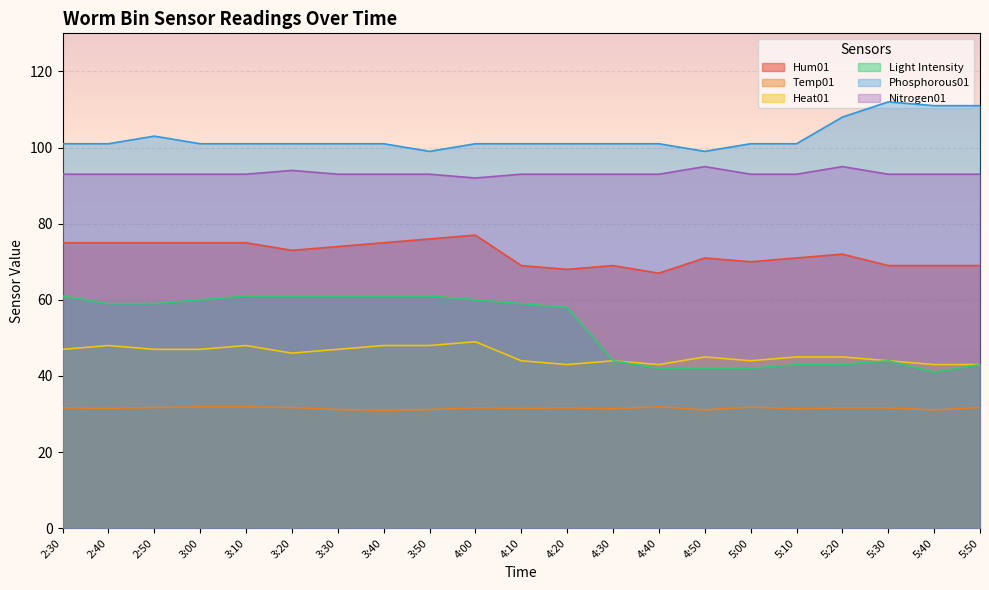

Reading right to left, transcribe all the data shown in this chart.

Hum01: 69.0	69.0	69.0	72.0	71.0	70.0	71.0	67.0	69.0	68.0	69.0	77.0	76.0	75.0	74.0	73.0	75.0	75.0	75.0	75.0	75.0
Temp01: 31.7	31.1	31.6	31.6	31.4	31.8	31.1	31.9	31.4	31.6	31.5	31.6	31.2	31.0	31.2	31.7	31.9	31.9	31.7	31.5	31.6
Heat01: 43.0	43.0	44.0	45.0	45.0	44.0	45.0	43.0	44.0	43.0	44.0	49.0	48.0	48.0	47.0	46.0	48.0	47.0	47.0	48.0	47.0
Light Intensity: 43.0	41.0	44.0	43.0	43.0	42.0	42.0	42.0	44.0	58.0	59.0	60.0	61.0	61.0	61.0	61.0	61.0	60.0	59.0	59.0	61.0
Phosphorous01: 111.0	111.0	112.0	108.0	101.0	101.0	99.0	101.0	101.0	101.0	101.0	101.0	99.0	101.0	101.0	101.0	101.0	101.0	103.0	101.0	101.0
Nitrogen01: 93.0	93.0	93.0	95.0	93.0	93.0	95.0	93.0	93.0	93.0	93.0	92.0	93.0	93.0	93.0	94.0	93.0	93.0	93.0	93.0	93.0